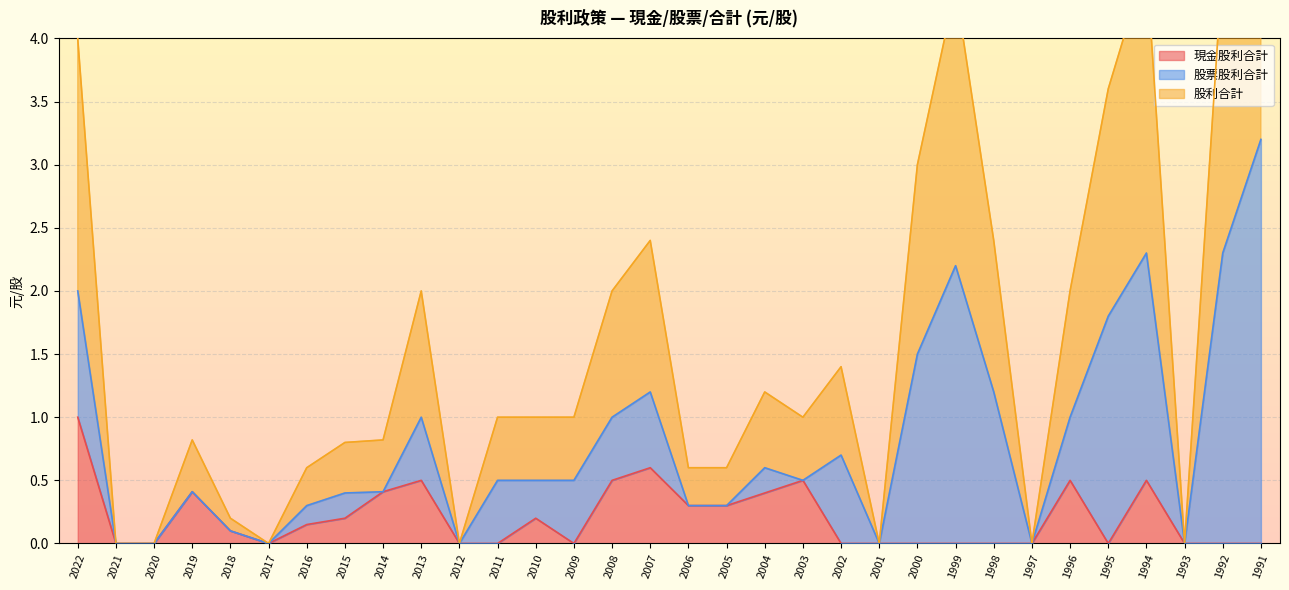

The 現金股利合計 series shows 0.4 at 2001. True or false?

False